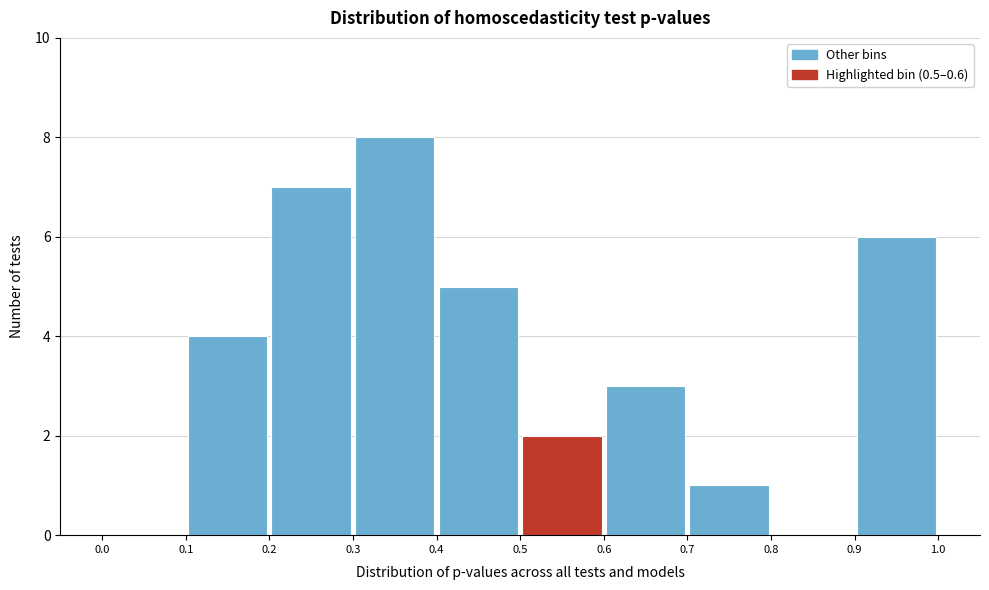

Which range on the x-axis has the tallest bar?

0.3 to 0.4